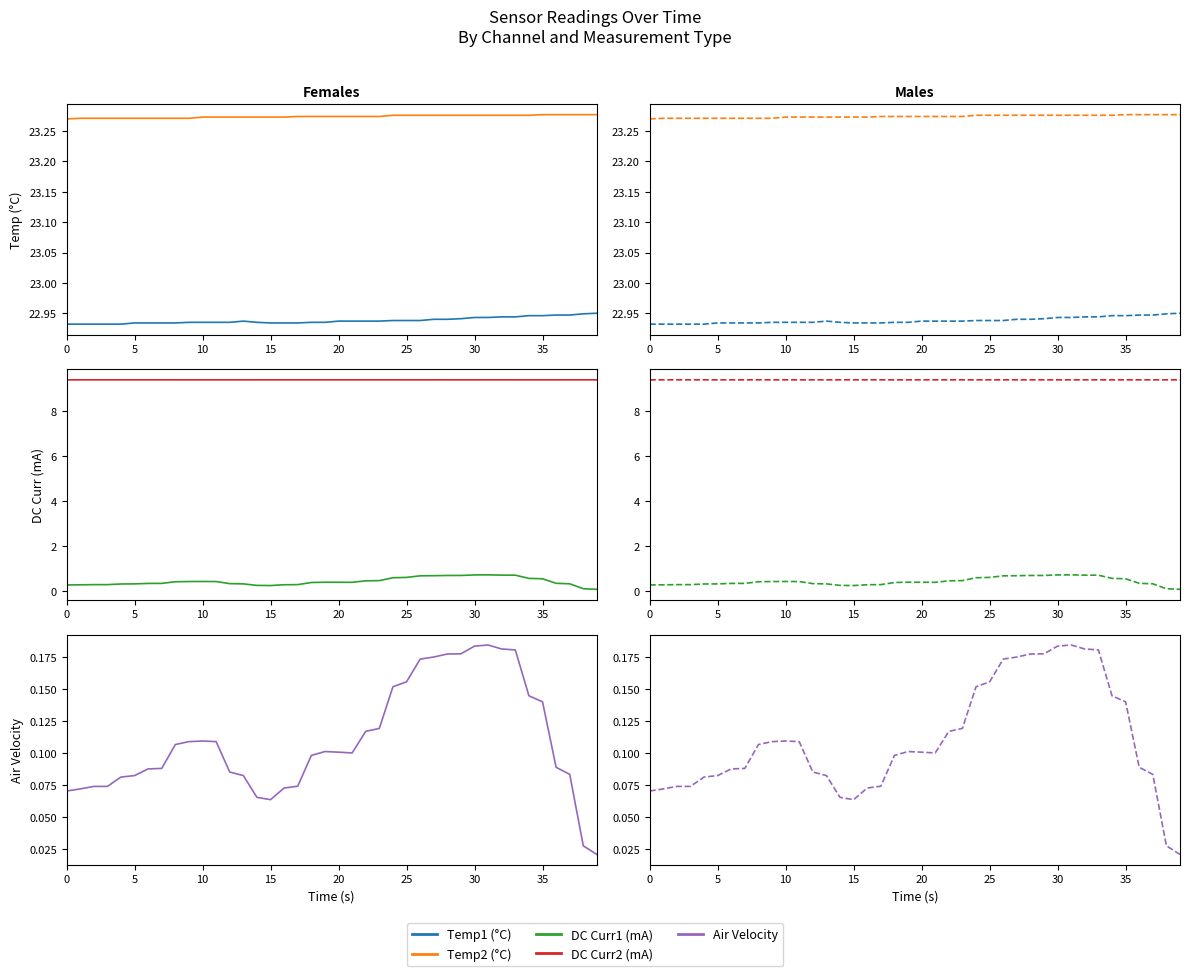

True or false: Temp2 (°C) has more than 1 interior local peaks.

False